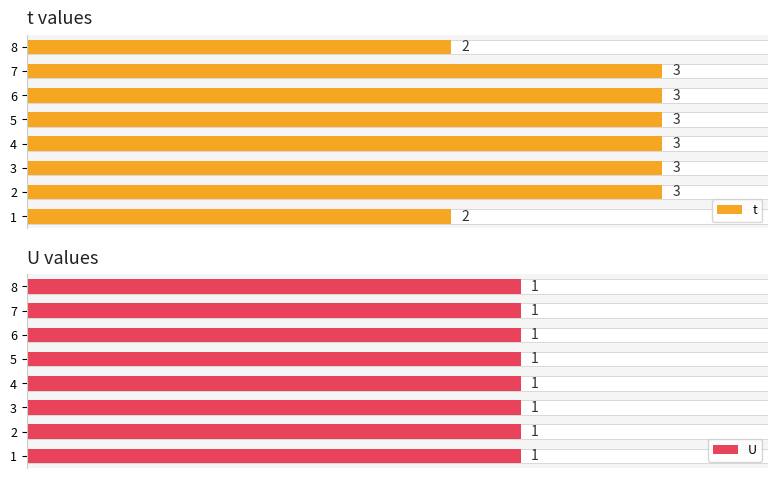

What are all the series names shown in the legend?

t, U